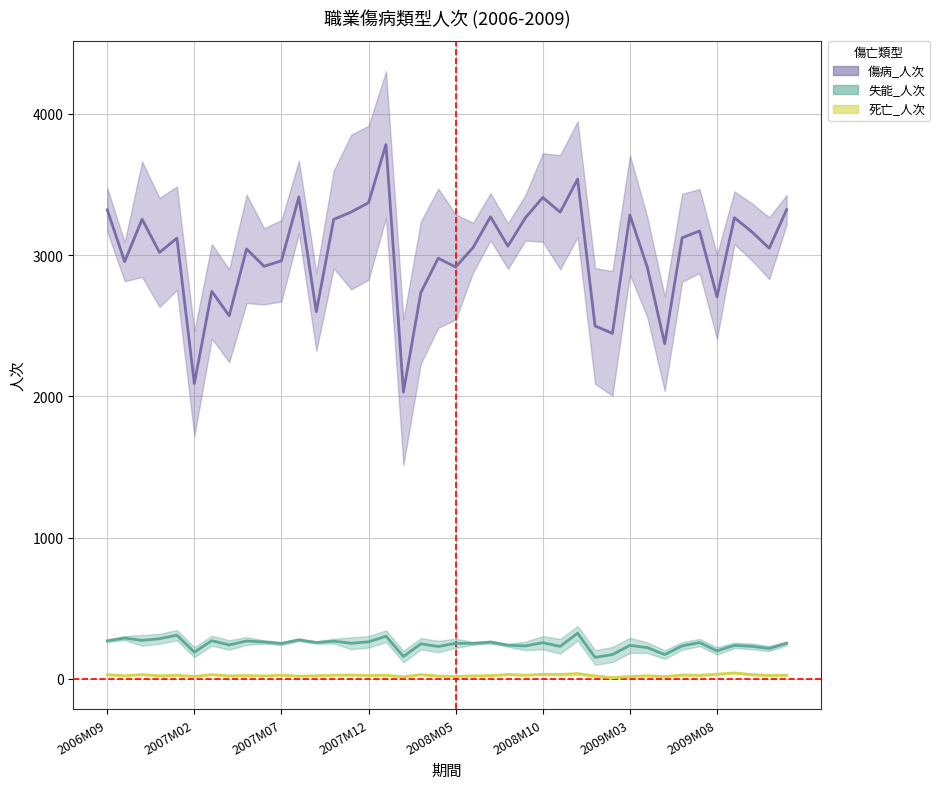

How many lines are shown in the chart?

3